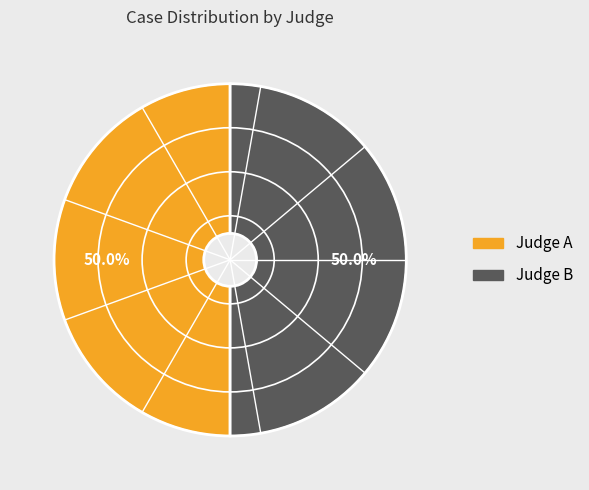

What is the ratio of the value at Judge A to the value at Judge B?

1.0